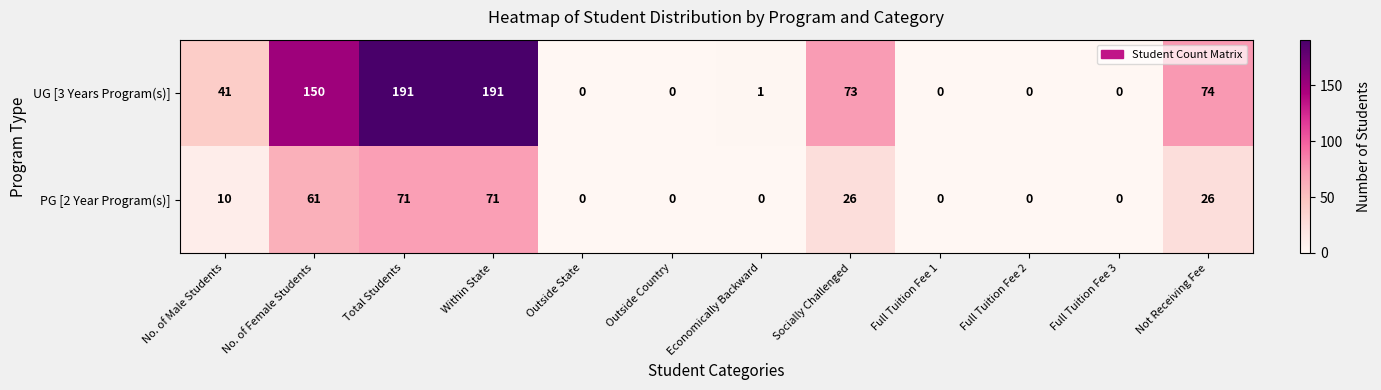

Between Economically Backward and Socially Challenged, which series saw the biggest shift?

UG [3 Years Program(s)]